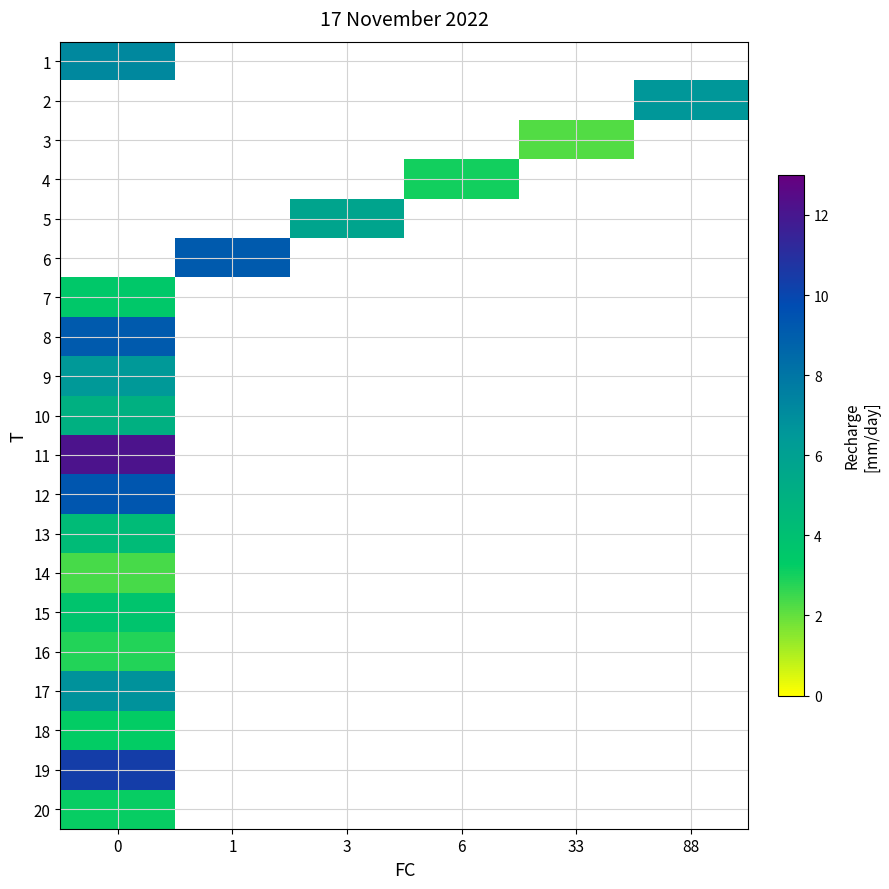

How many series are shown in this chart?

20